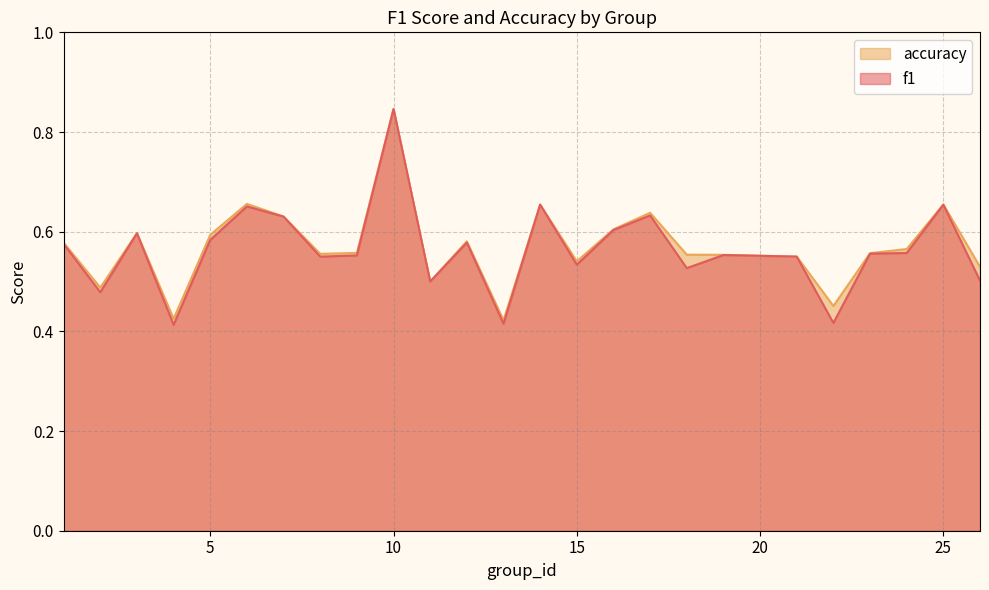

True or false: f1 and accuracy cross at least once.

False